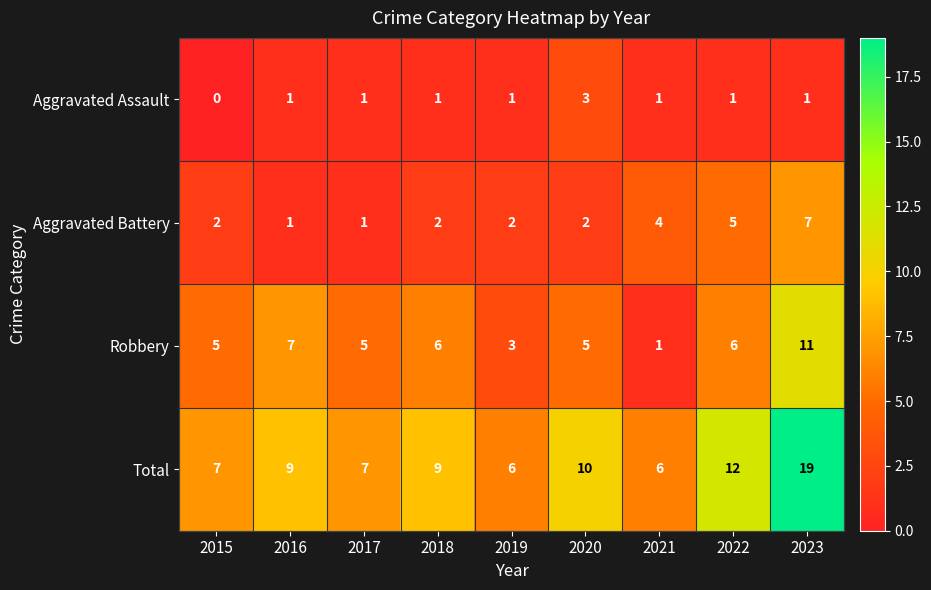

The Aggravated Assault series shows 1 at 2018. True or false?

True